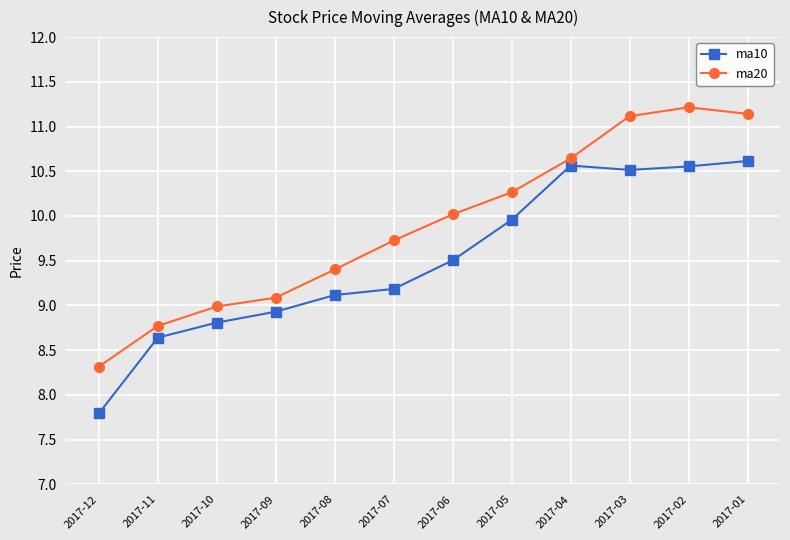

What is the value of the ma20 point at the 9th from the left?

10.6